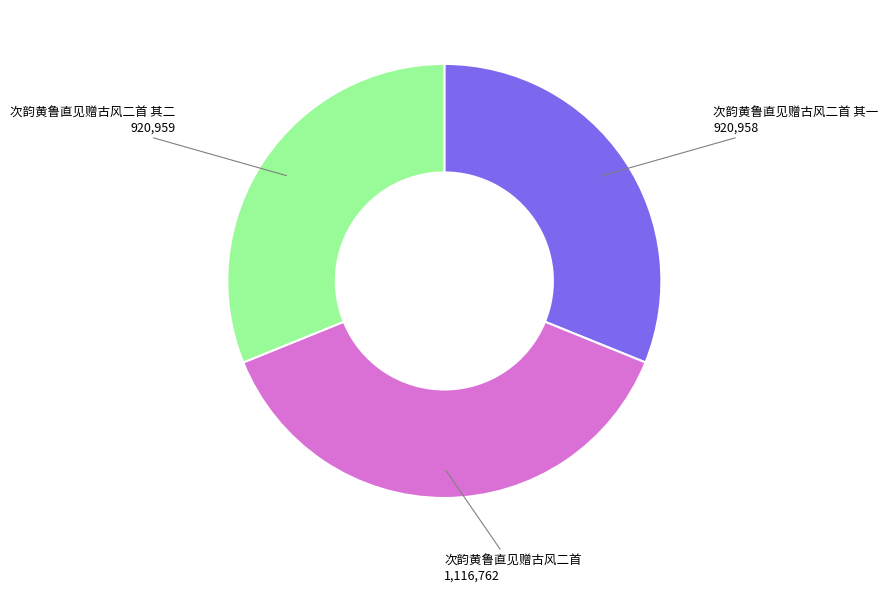

Combined, do 次韵黄鲁直见赠古风二首 and 次韵黄鲁直见赠古风二首 其二 account for over 50%?

Yes